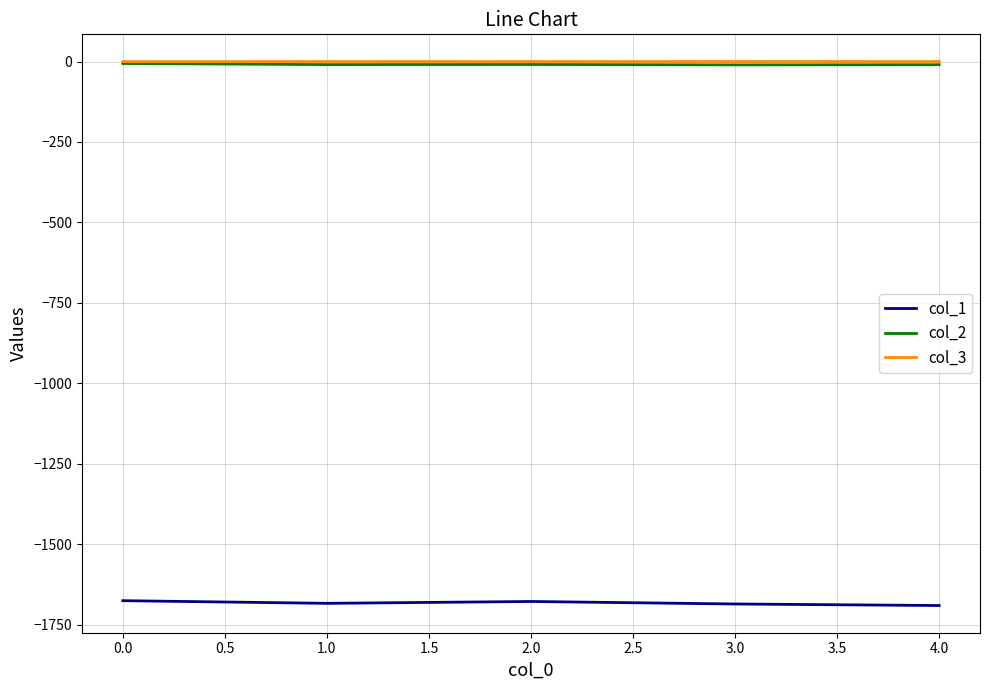

Is this an area chart (filled region under the line)?

No